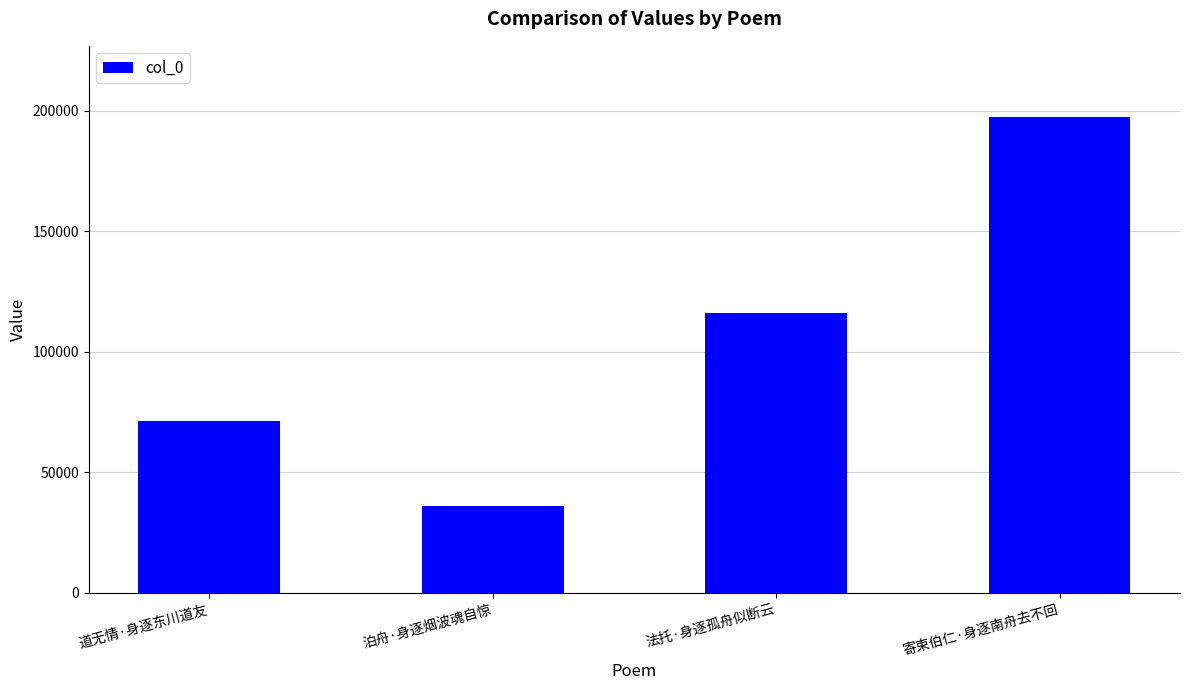

What is the value of the 2nd bar from the left?

35822